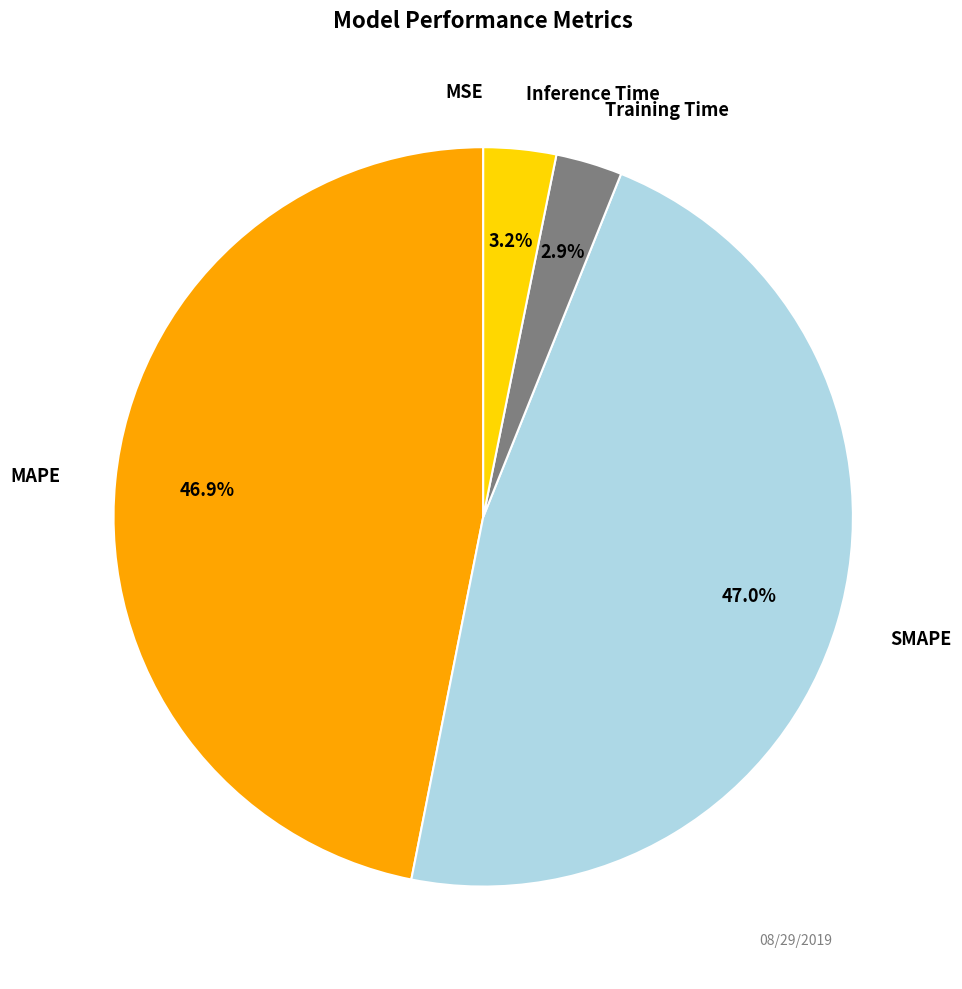

Is there a majority slice in this chart?

No